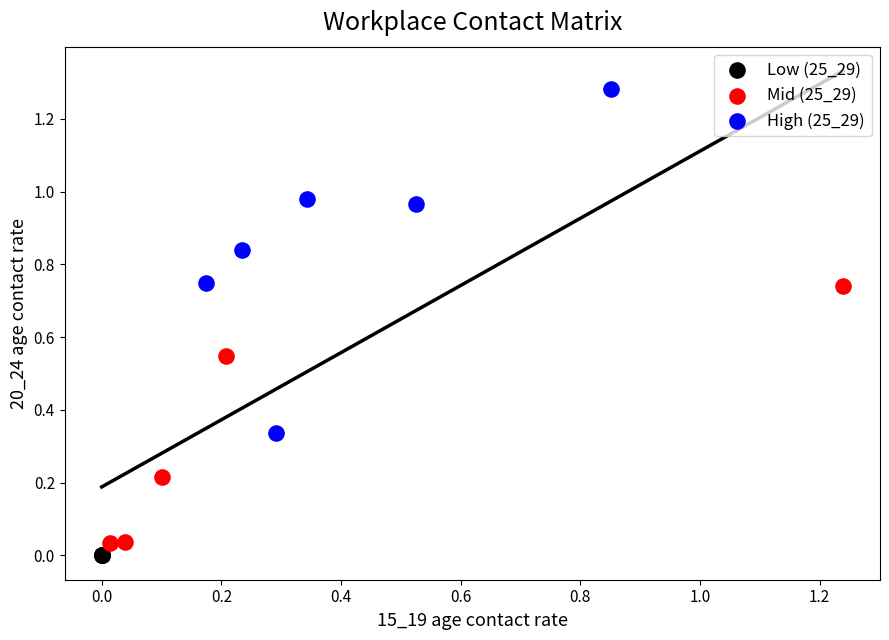

What are all the series names shown in the legend?

Low (25_29), Mid (25_29), High (25_29)